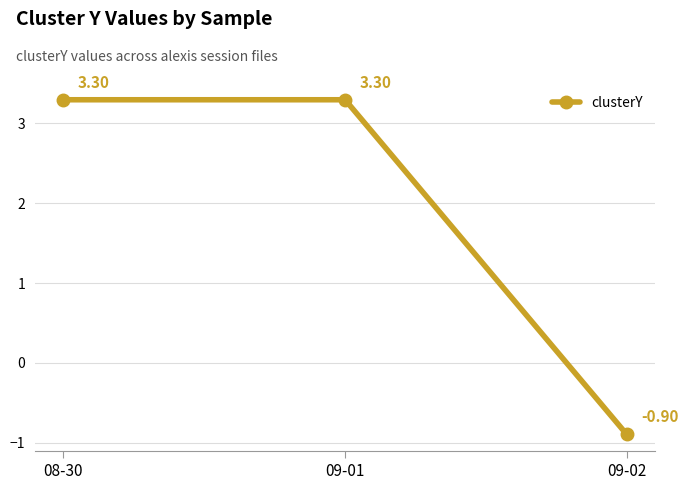

Reading right to left, list all the values displayed in this chart.

-0.9	3.3	3.3